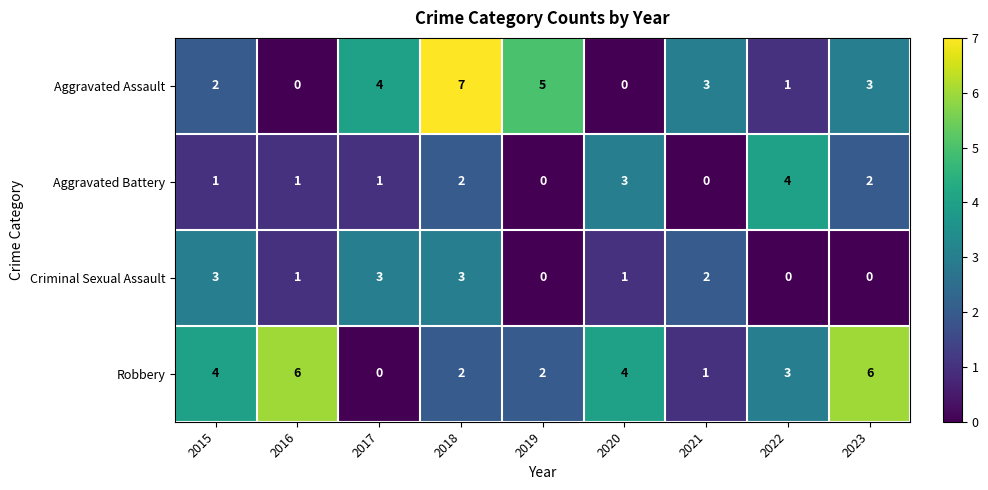

What is the difference between the maximum and minimum values in the Criminal Sexual Assault series?

3